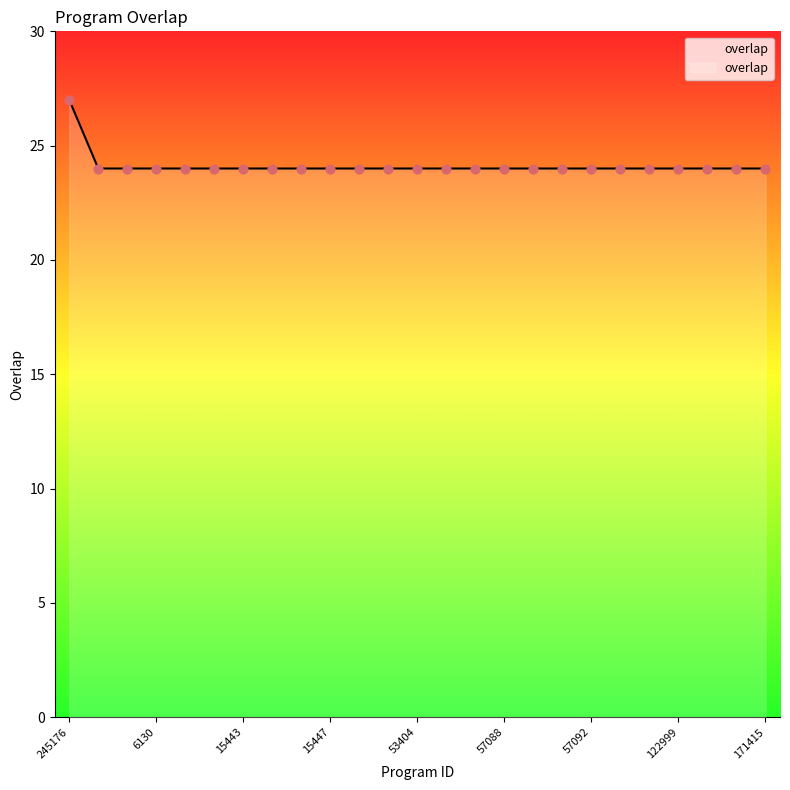

What is the difference between the maximum and minimum values?

3